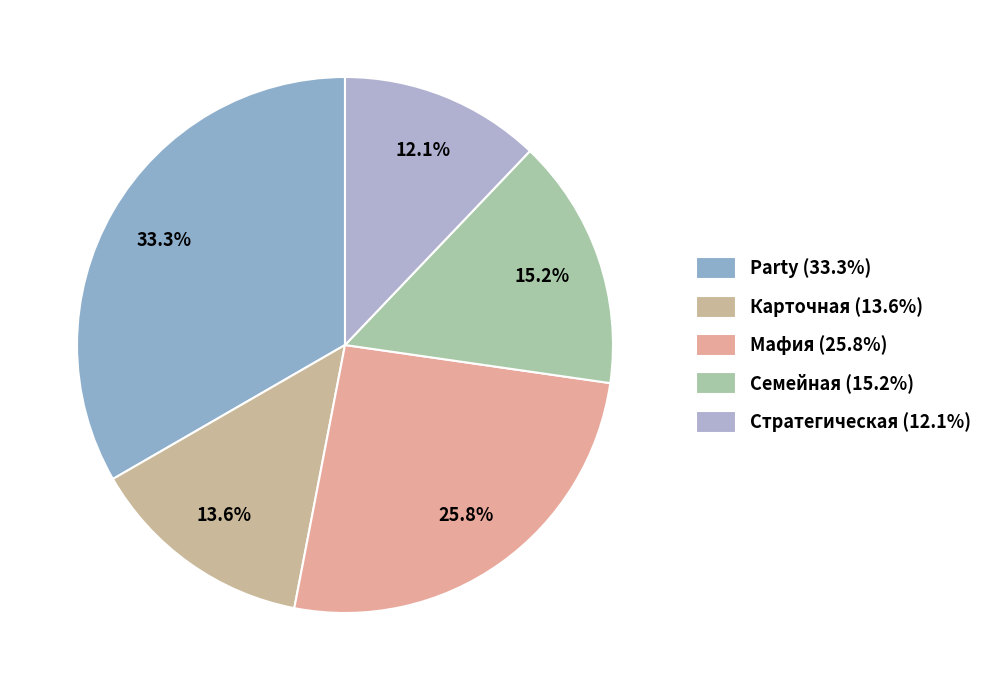

What percentage do Стратегическая and Party together represent?

45.5%